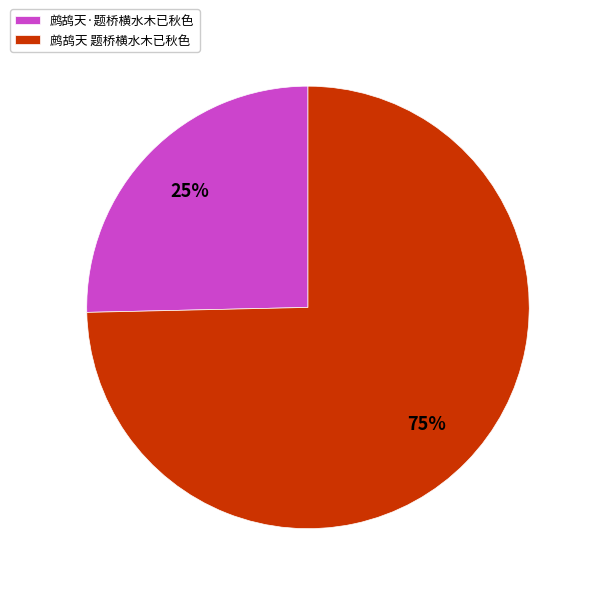

How many segments does this pie chart have?

2